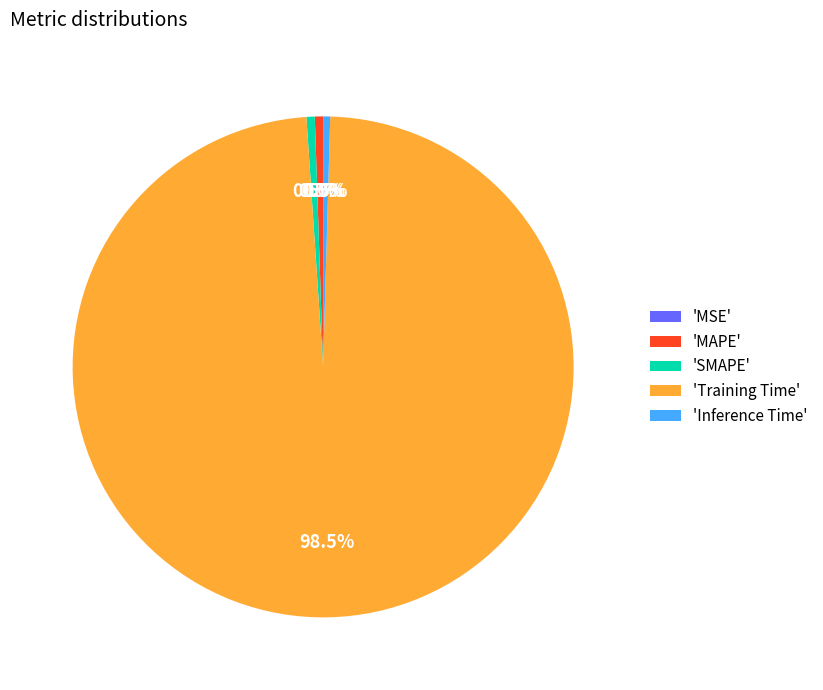

Which category accounts for the majority?

'Training Time'